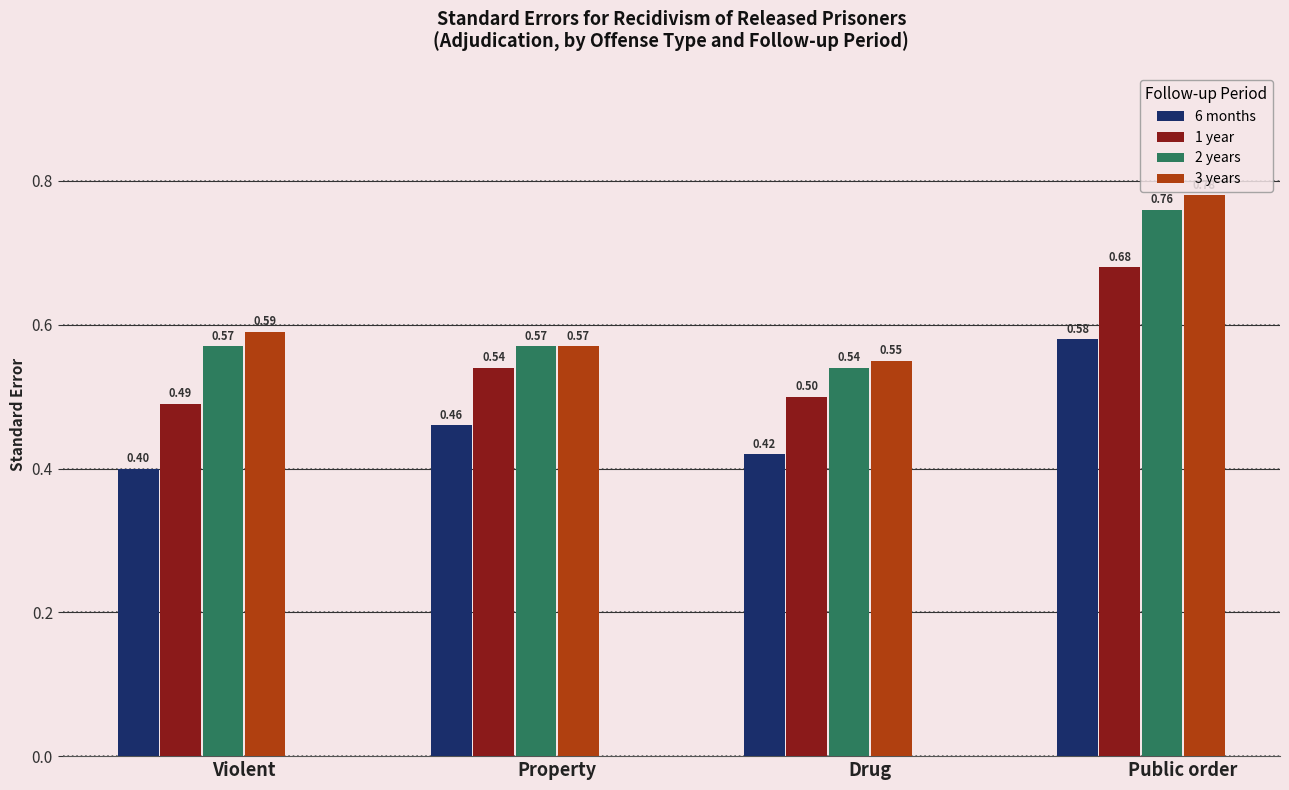

What is the difference between the highest and lowest values at Drug?

0.1